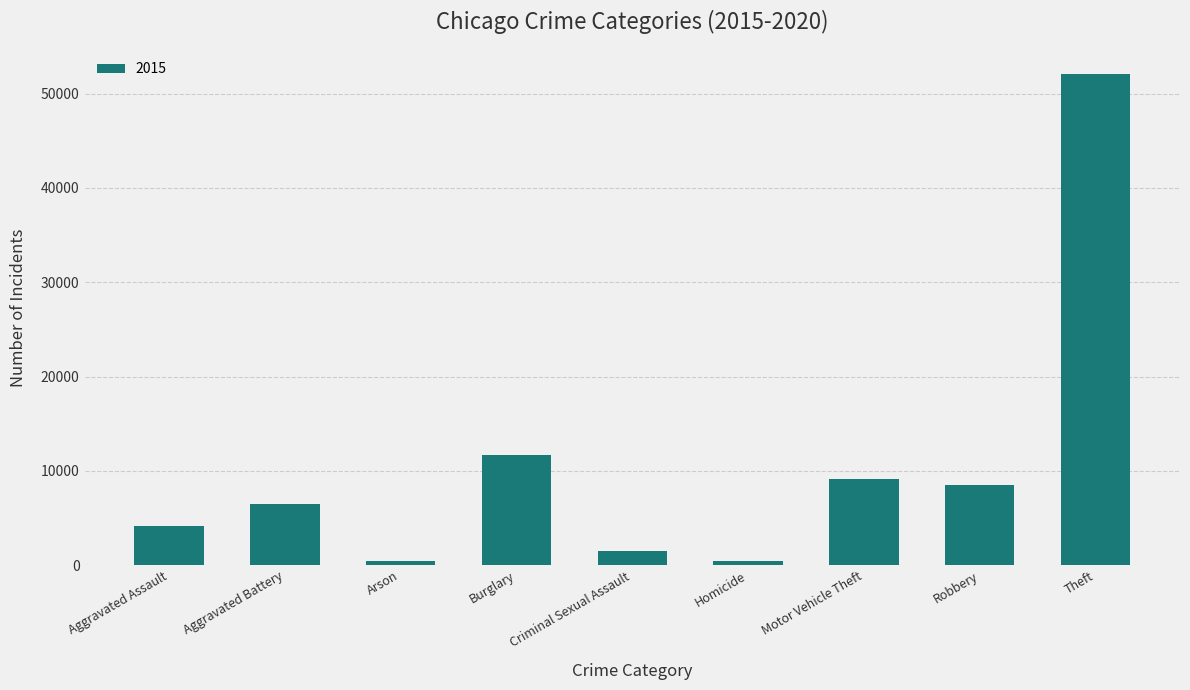

What is the difference between the maximum and second lowest values?

51579